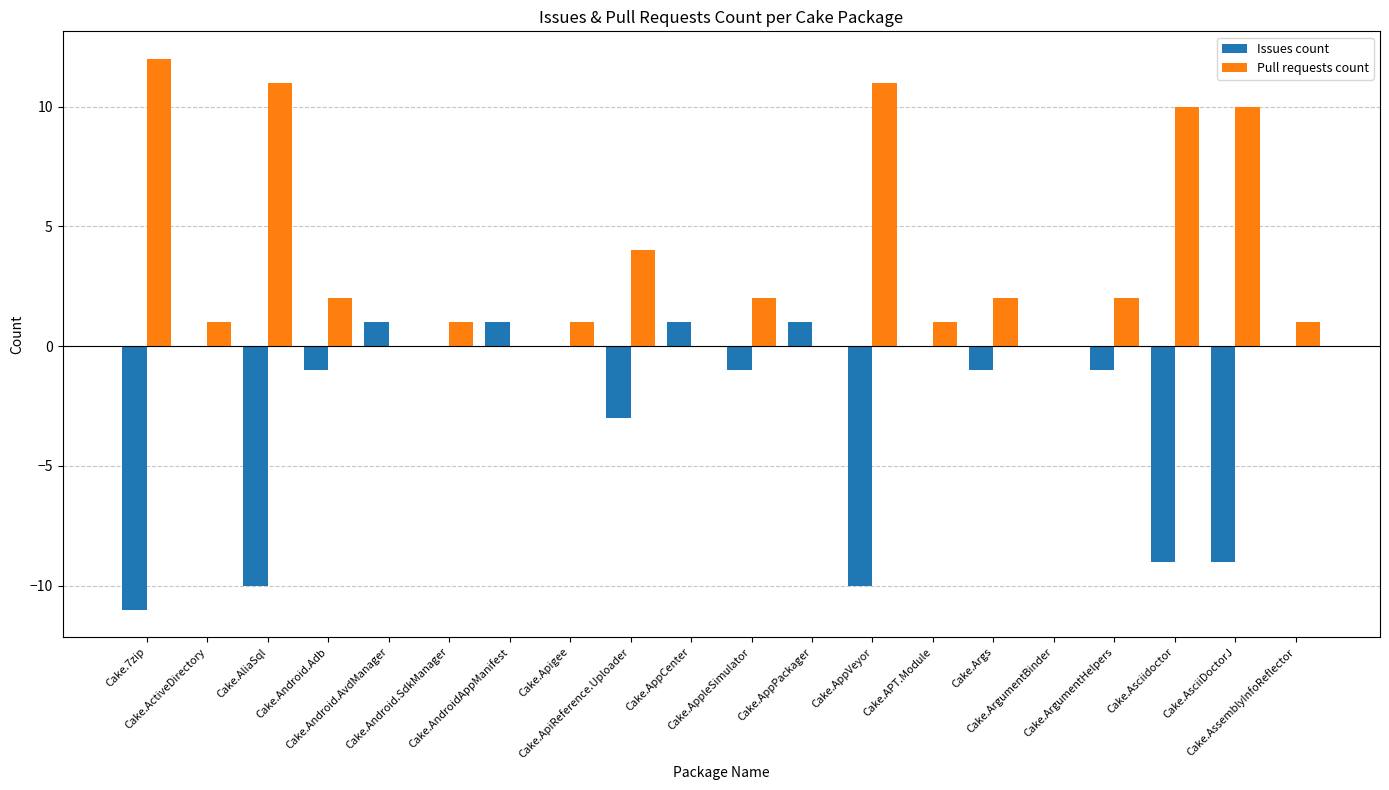

Does the chart contain stacked bars?

No